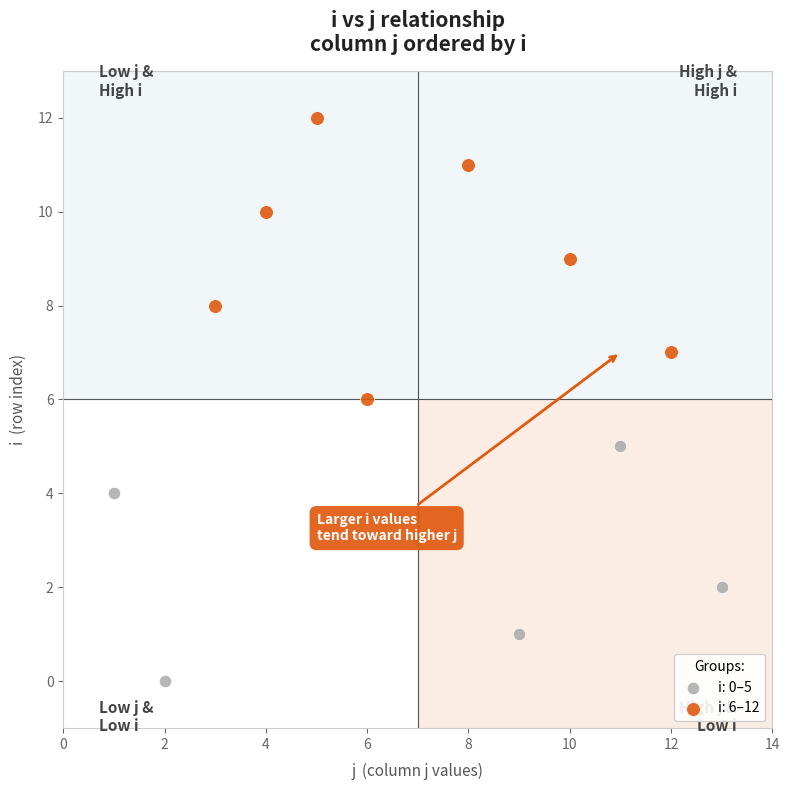

Which series reaches the minimum Y coordinate?

i: 0–5